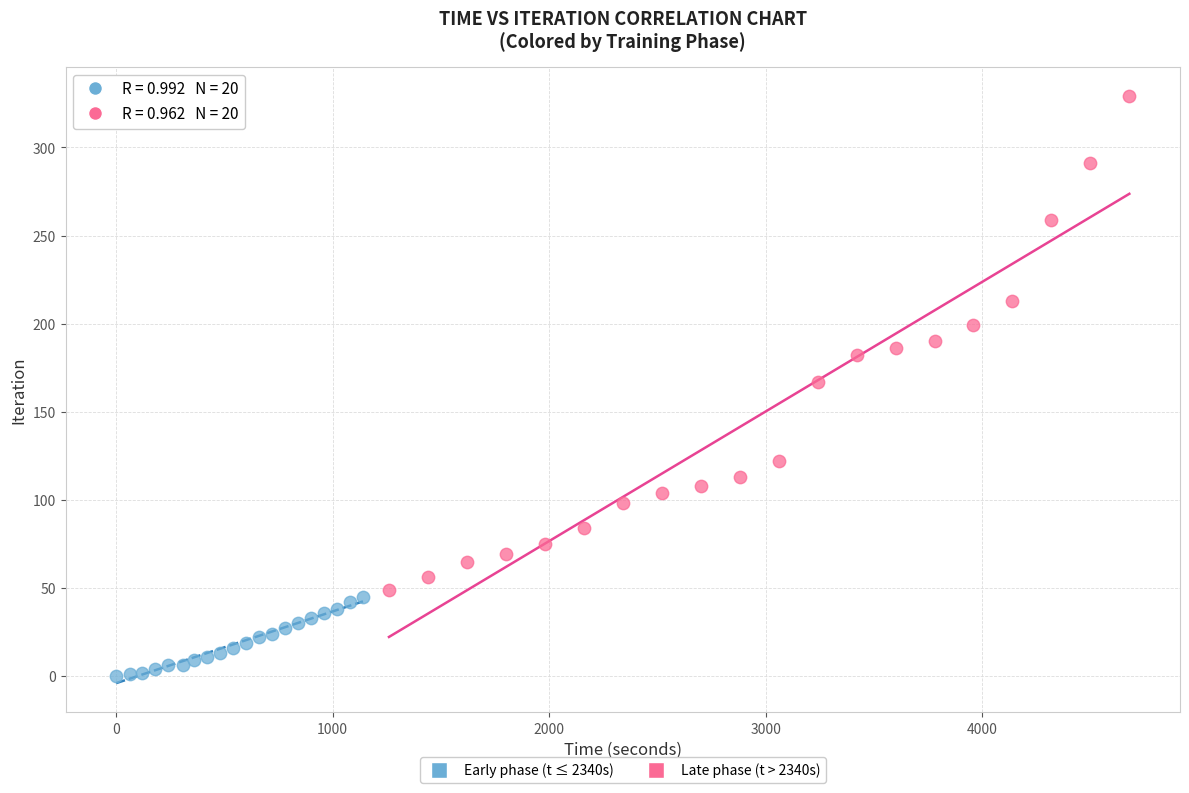

Which series reaches the minimum Y coordinate?

Early phase (t ≤ 2340s)